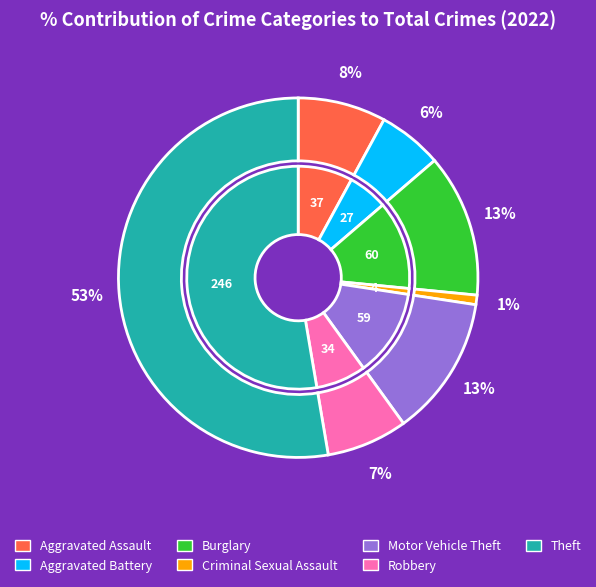

Does Theft represent more than half of the total?

Yes